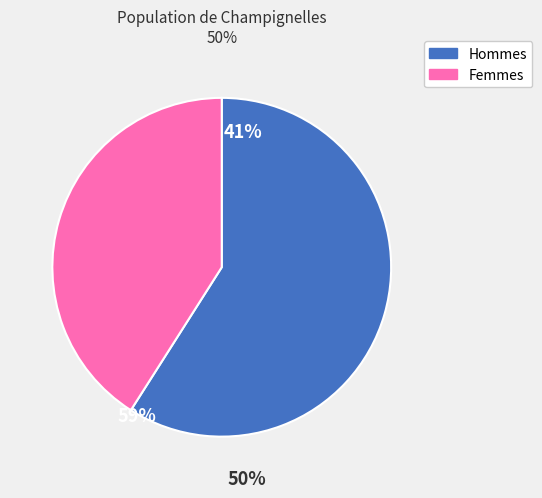

Is there any slice that represents more than half of the pie?

Yes